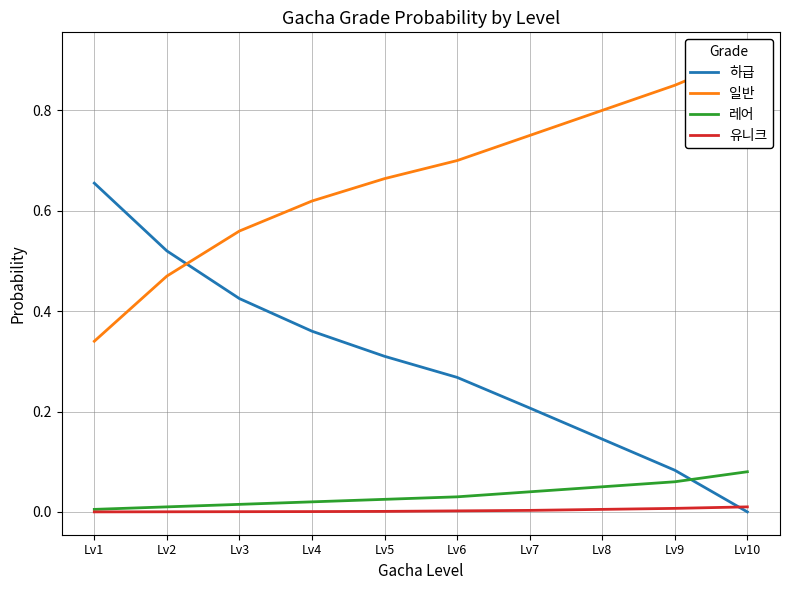

What are all the series names shown in the legend?

하급, 일반, 레어, 유니크